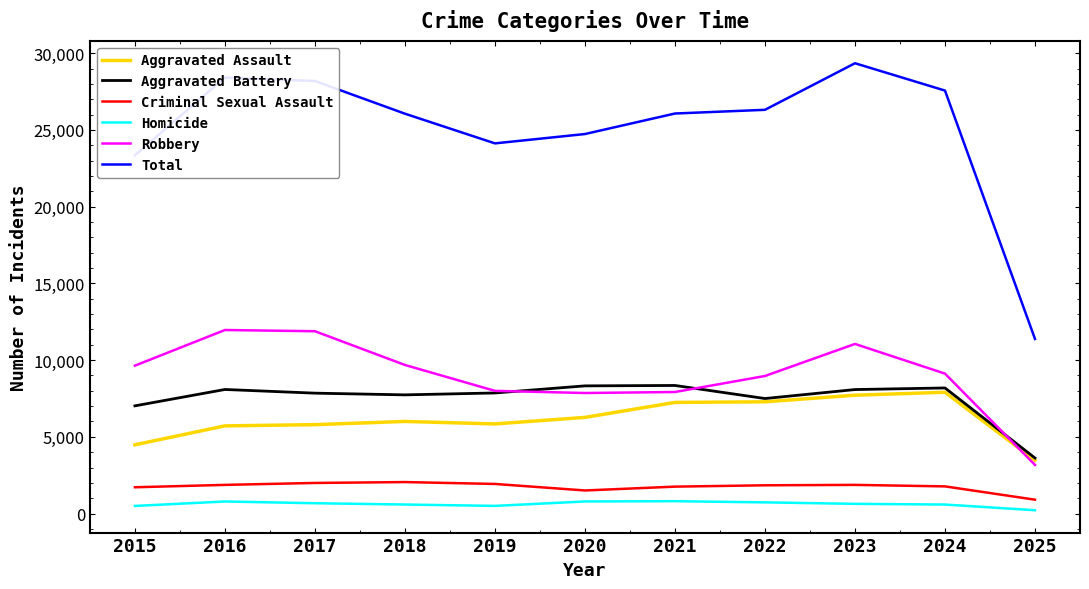

At which label does Total reach its minimum?

2025